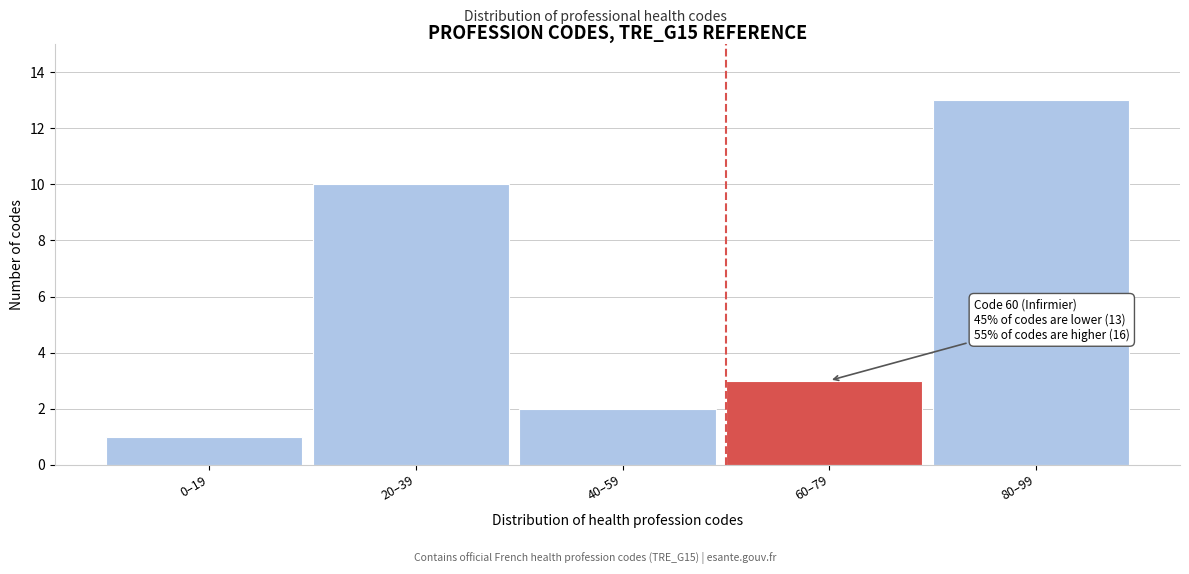

Reading left to right, transcribe all the data shown in this chart.

0–19=1	20–39=10	40–59=2	60–79=3	80–99=13